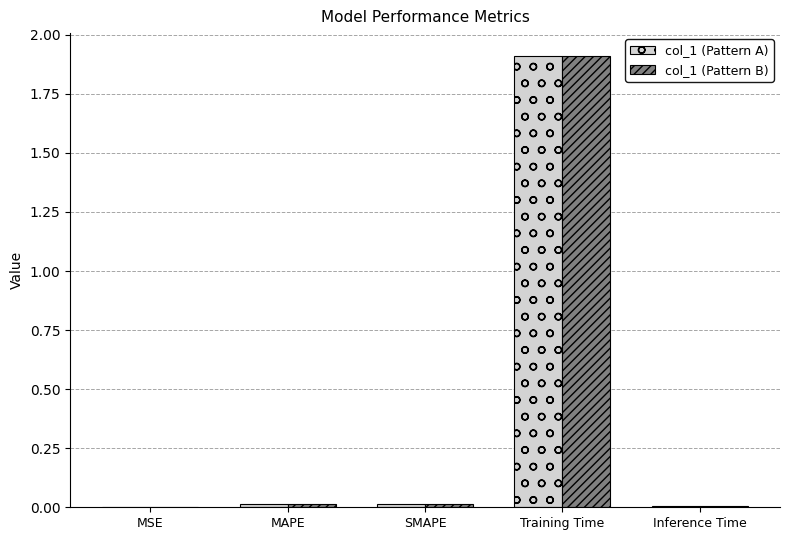

True or false: col_1 (Pattern A) has a value of 2.9 at Training Time.

False